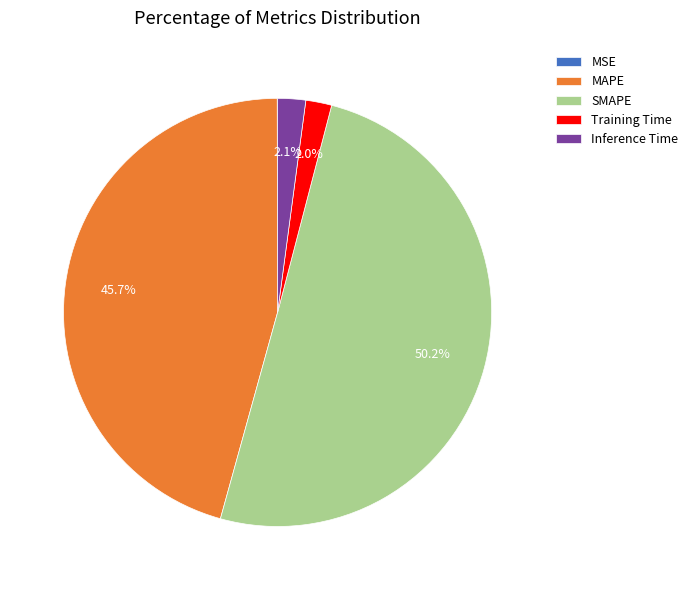

The Inference Time slice represents 2% of the pie. True or false?

True